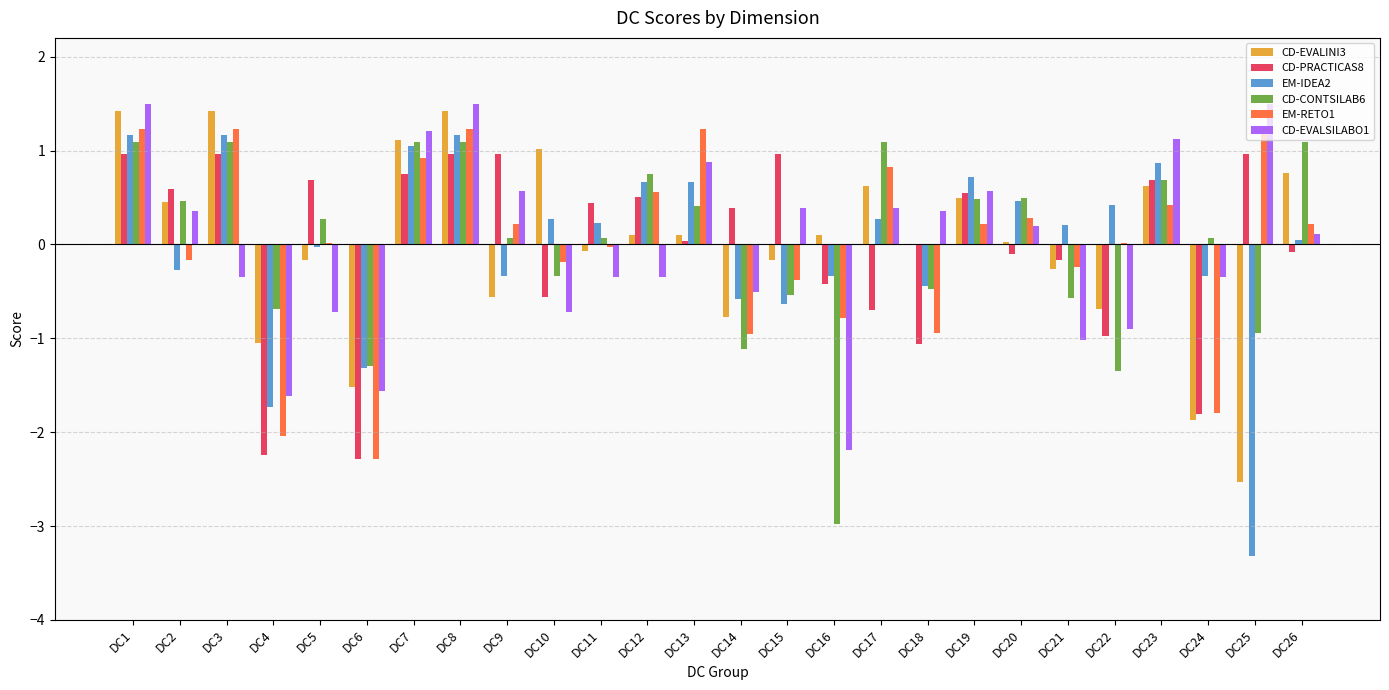

What is the maximum value for EM-IDEA2?

1.2